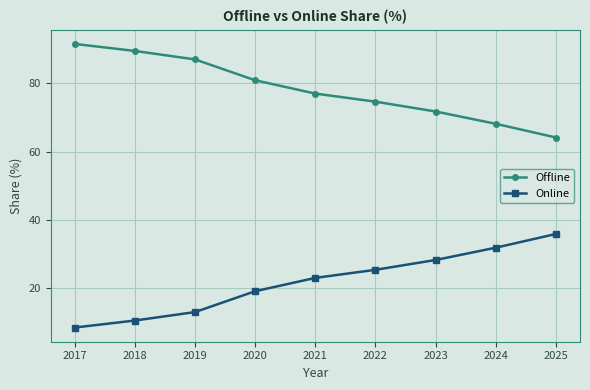

Rank the categories by Online value from lowest to highest.

2017, 2018, 2019, 2020, 2021, 2022, 2023, 2024, 2025